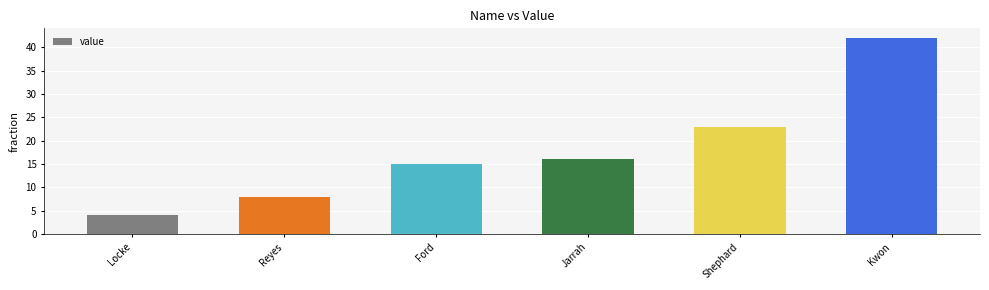

What is the ratio of the value at Reyes to the value at Kwon?

0.2